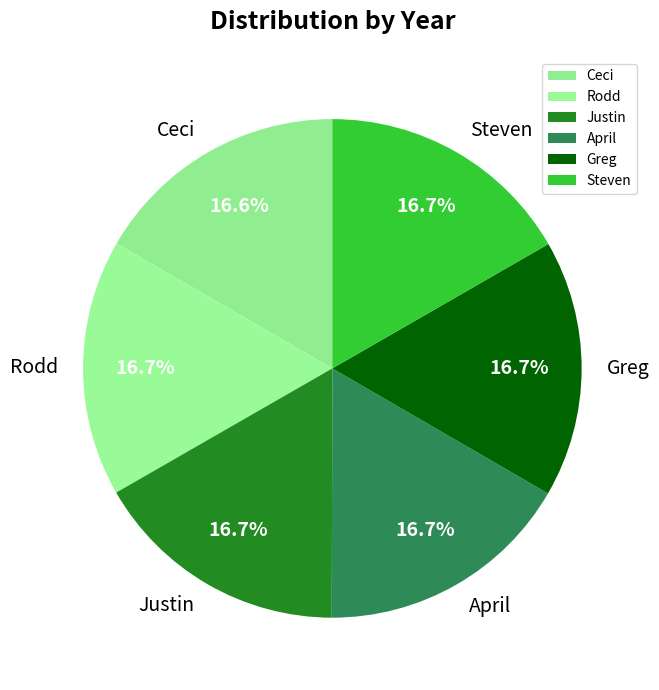

What percentage is the Rodd slice, to the nearest percent?

17%